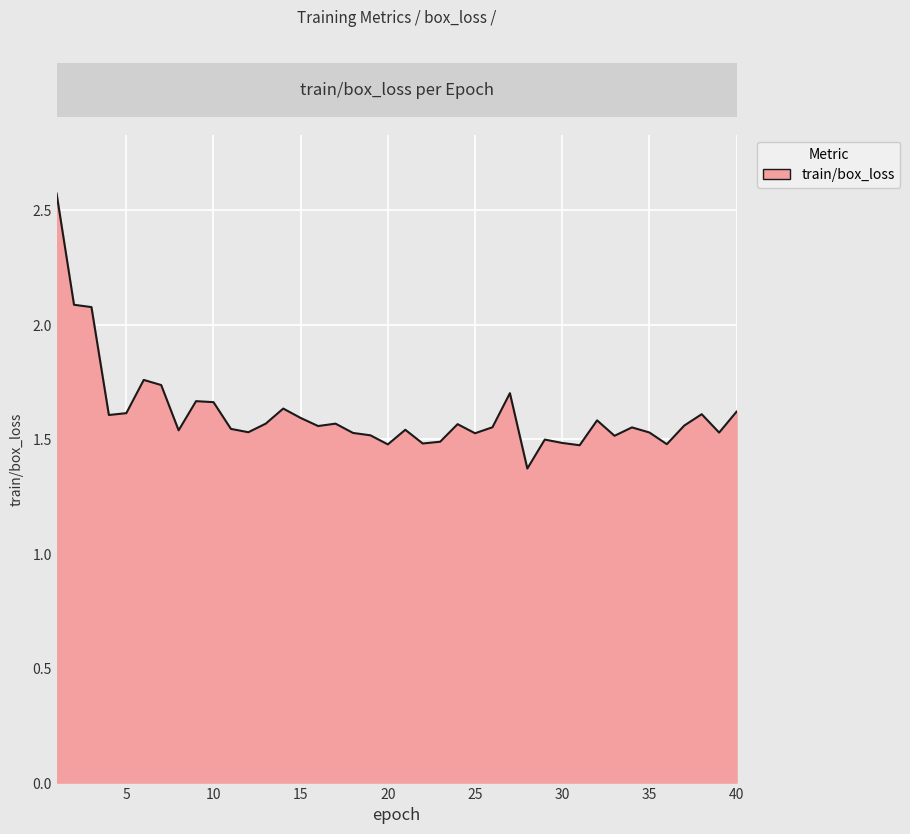

What is the smallest value displayed?

1.4